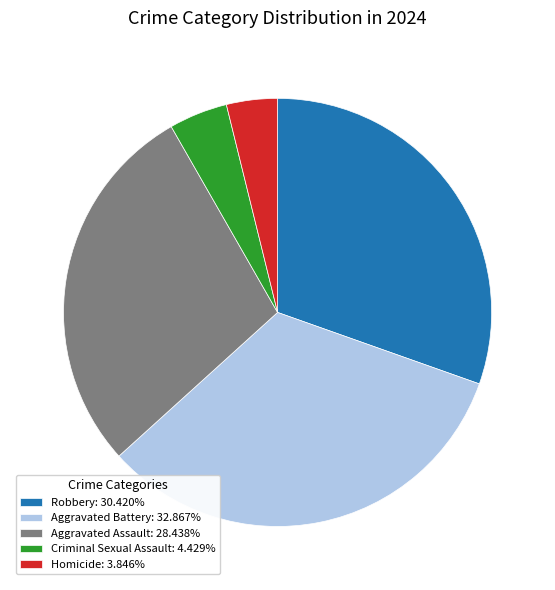

Count the number of slices in the pie.

5